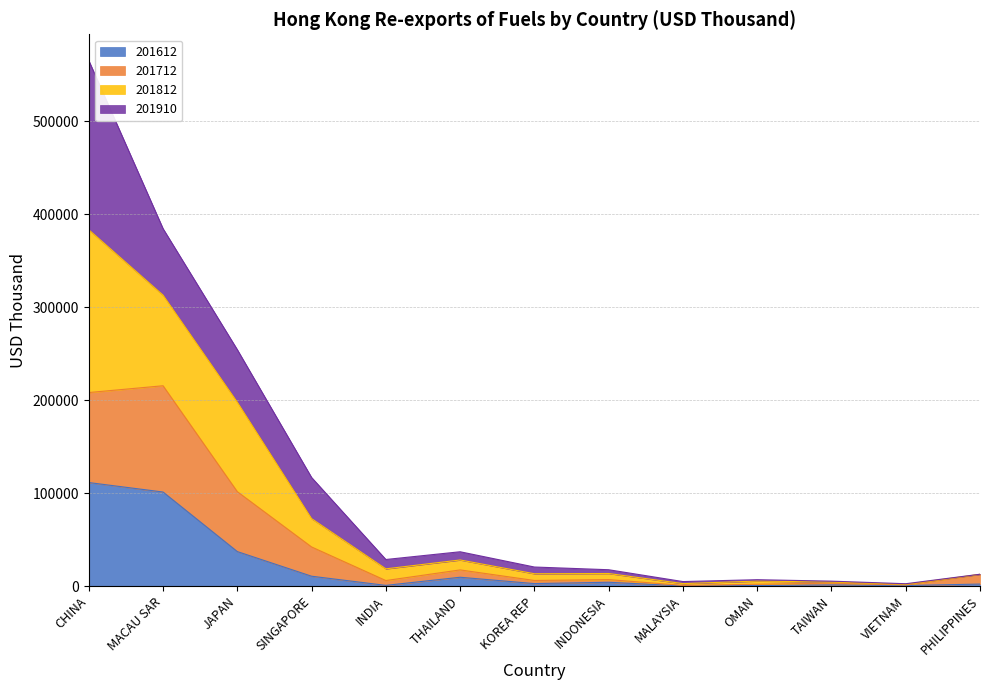

What is the maximum value for 201612?

111364.7